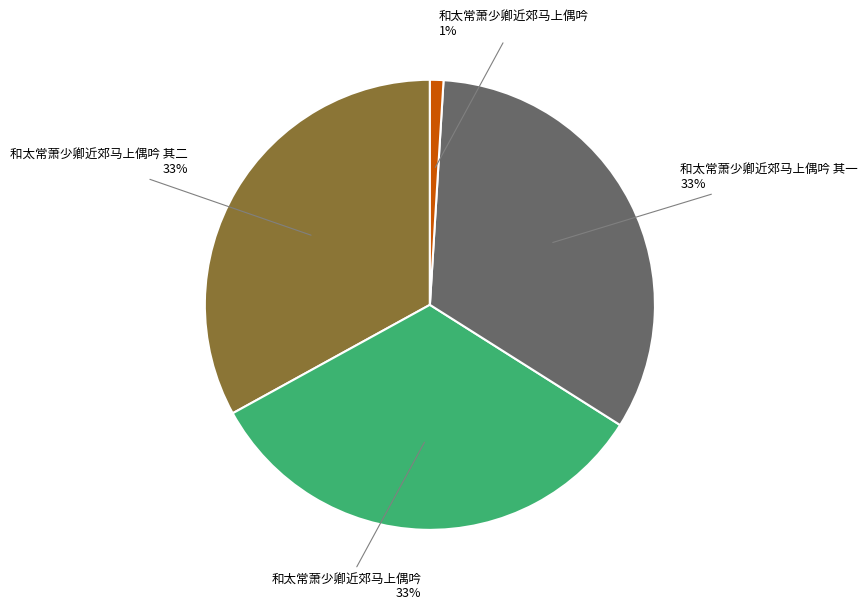

To the nearest percent, what is the difference between the largest and smallest slice percentages?

32%